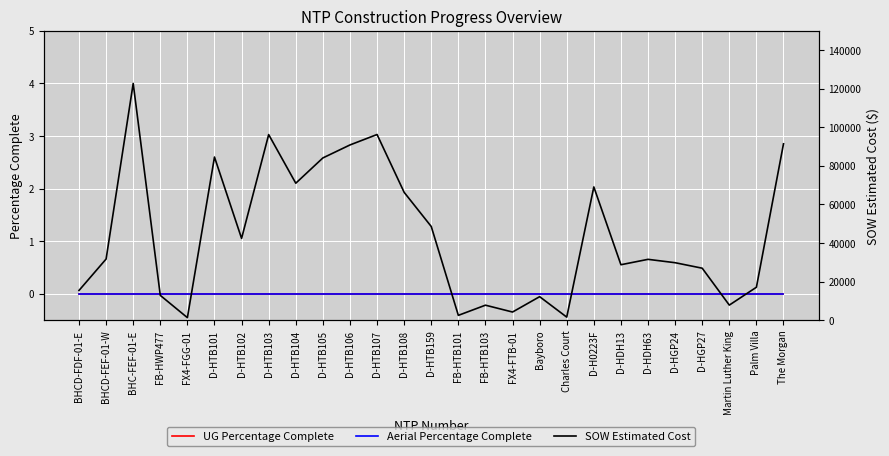

What is the label of the 7th point from the left?

D-HTB102